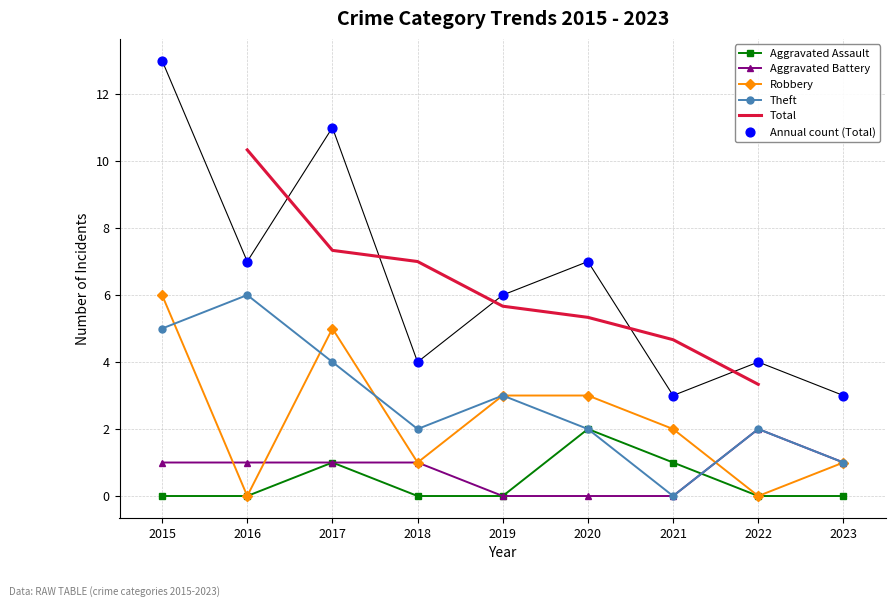

Which series has the largest Y range (max minus min)?

Total